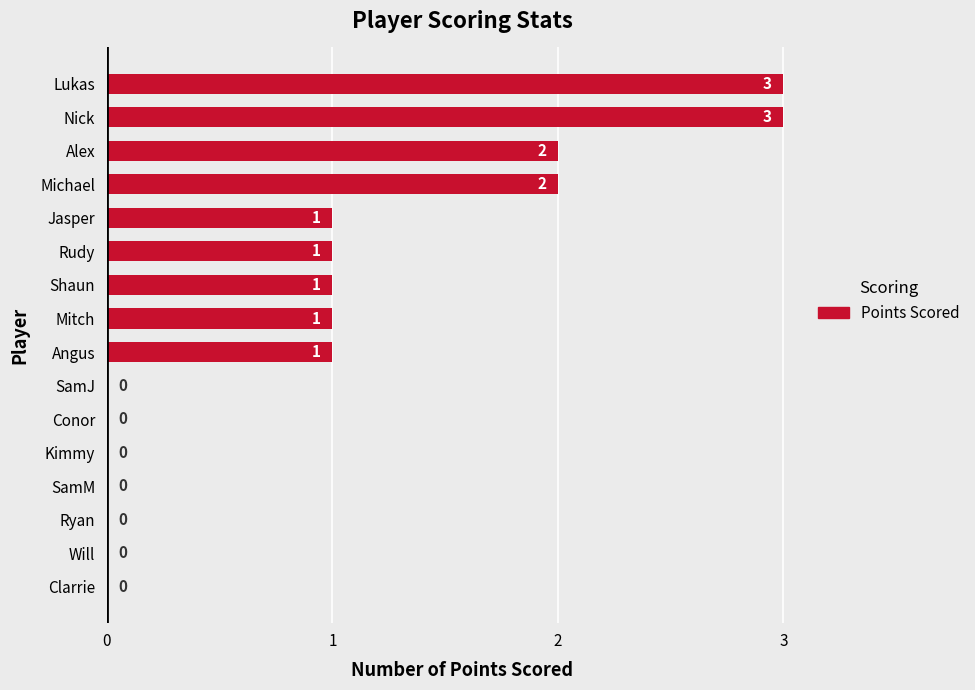

How many values are between 0 and 2?

14